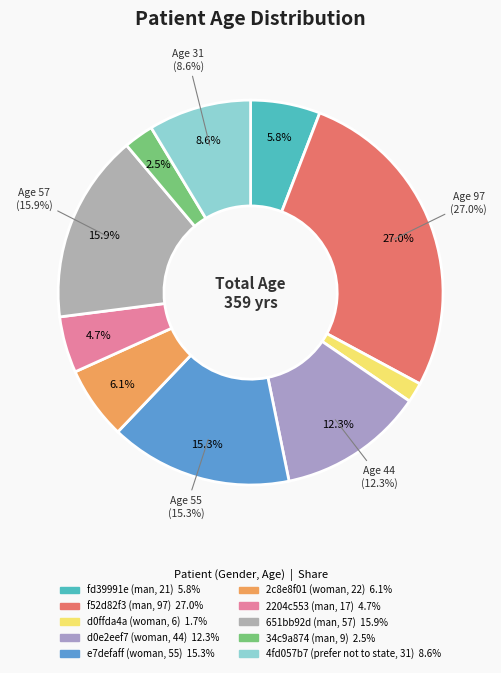

Between f52d82f3 (man, 97) and e7defaff (woman, 55), which is larger?

f52d82f3 (man, 97)